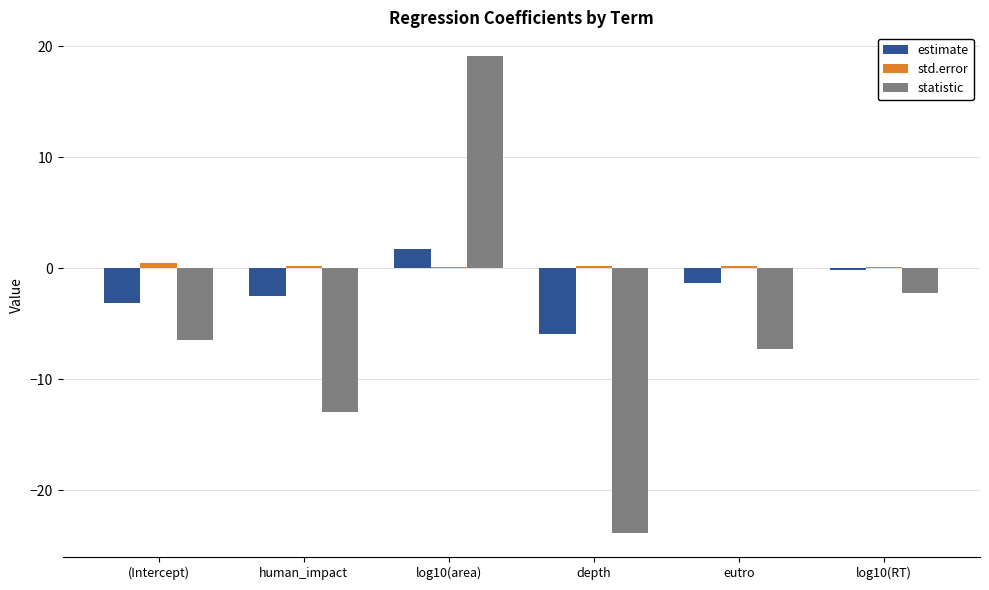

What is the sum of all estimate values?

-11.3